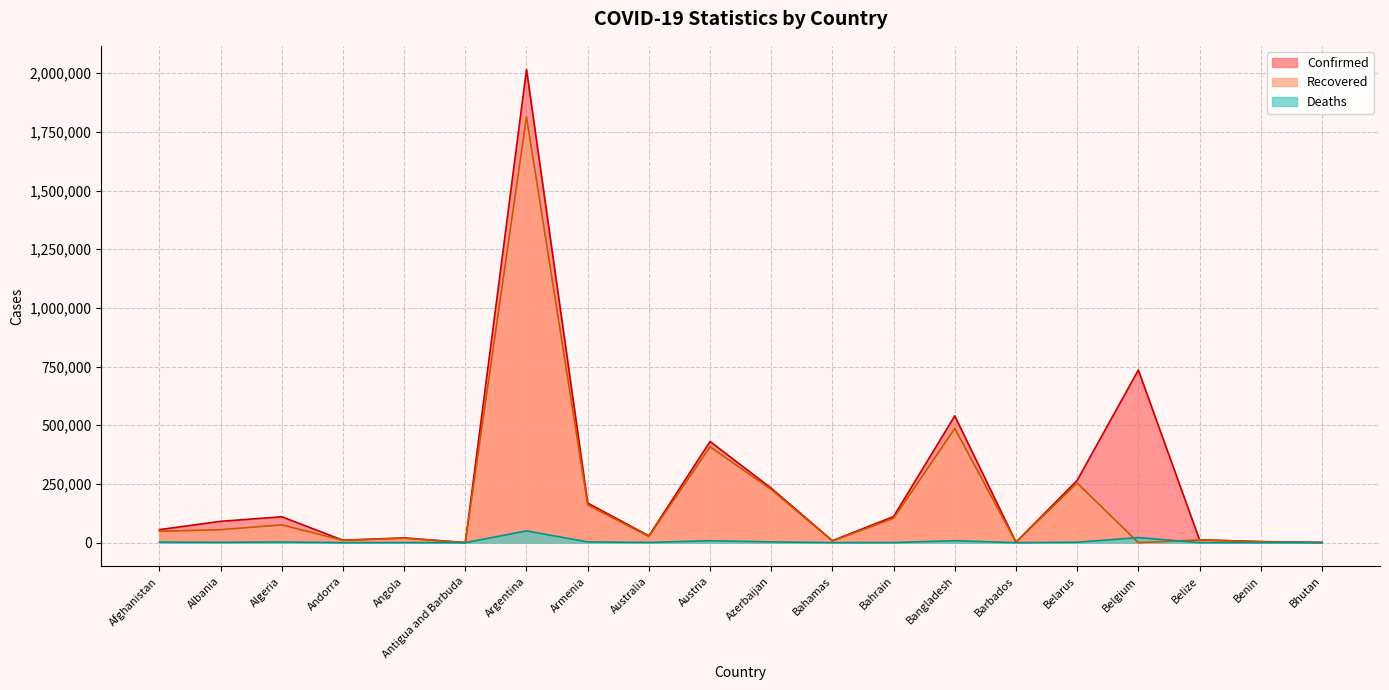

What are all the series names shown in the legend?

Confirmed, Recovered, Deaths